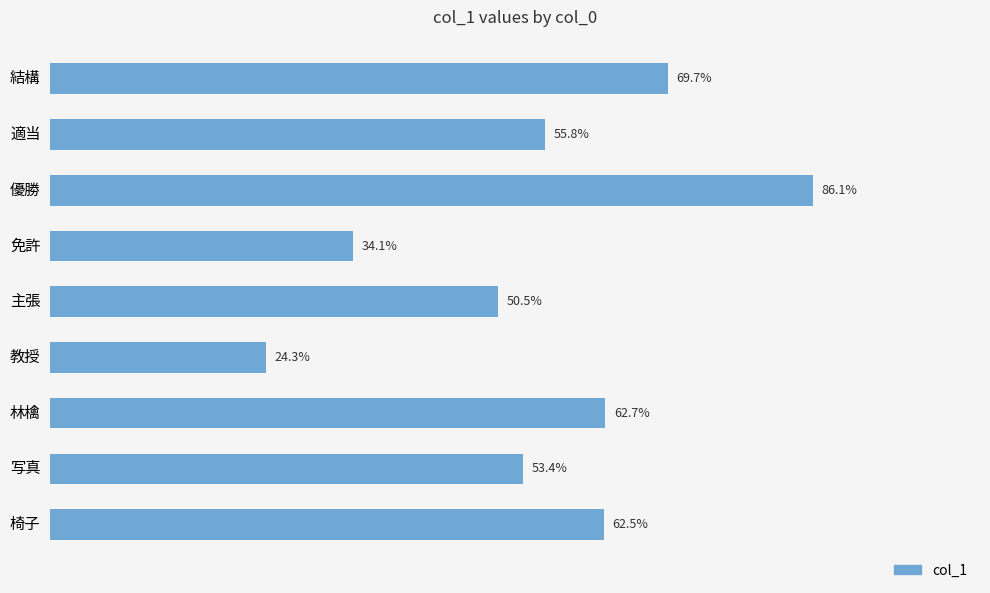

Does the chart contain any negative values?

No